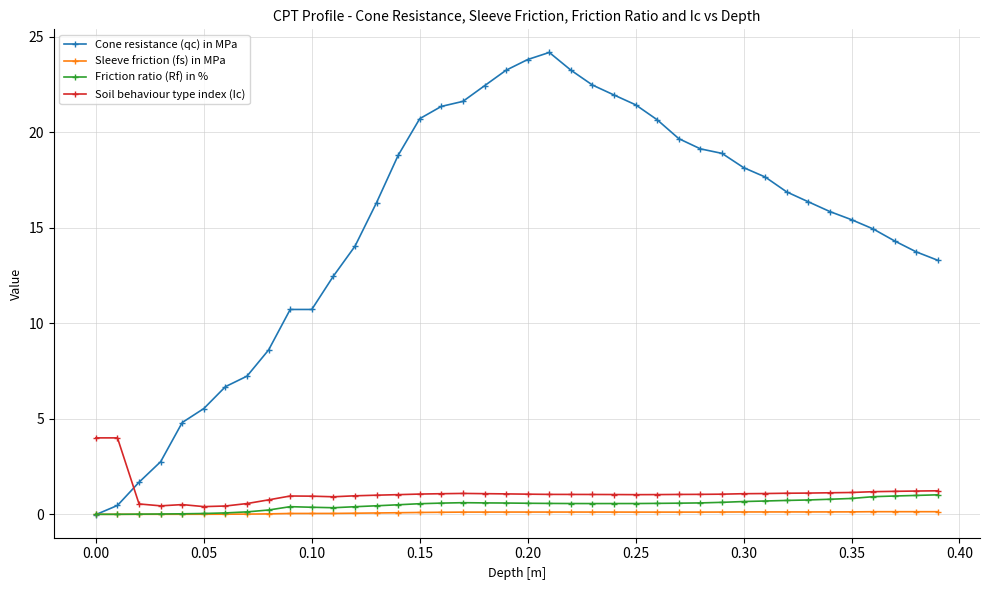

Which series has the largest range (max minus min)?

Cone resistance (qc) in MPa